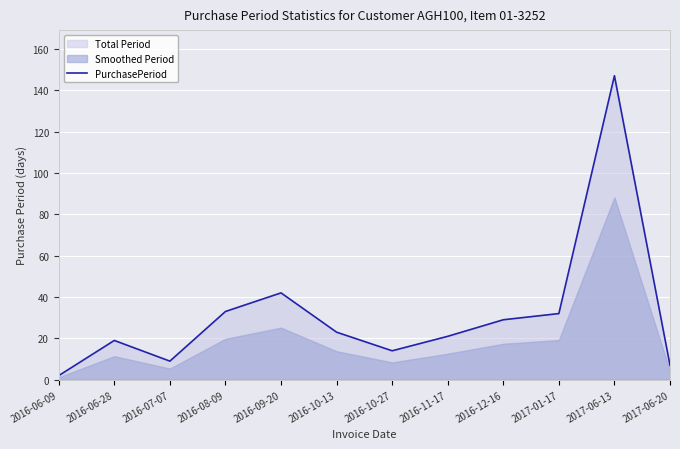

How many lines are shown in the chart?

1